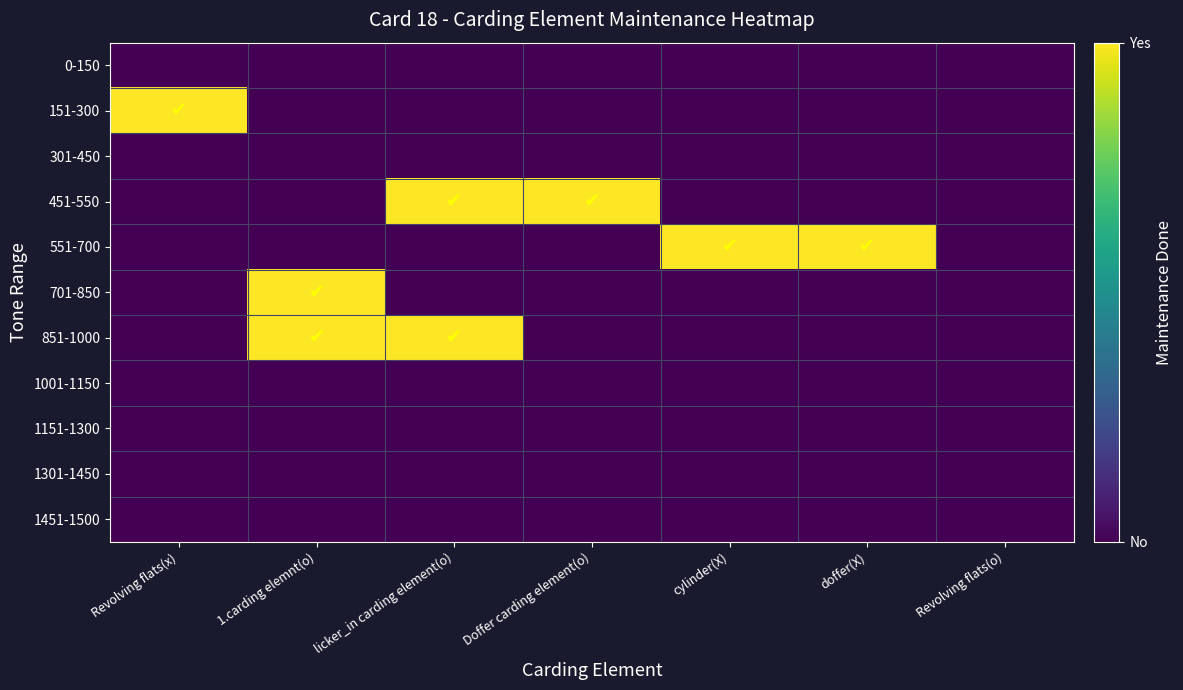

At which category is the sum across all series the highest?

1.carding elemnt(o)